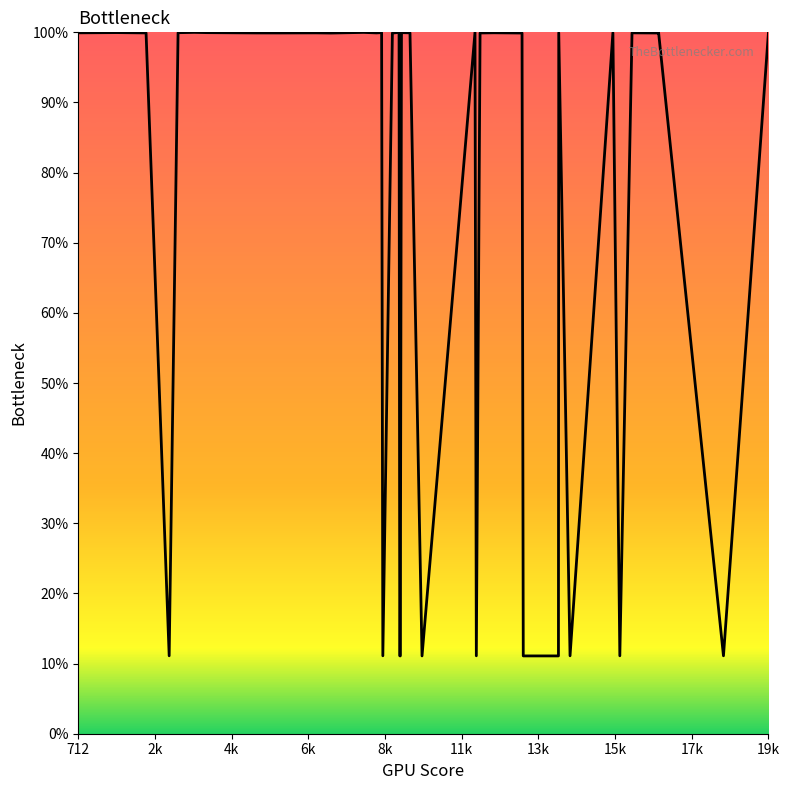

What is the smallest value displayed?

11.1